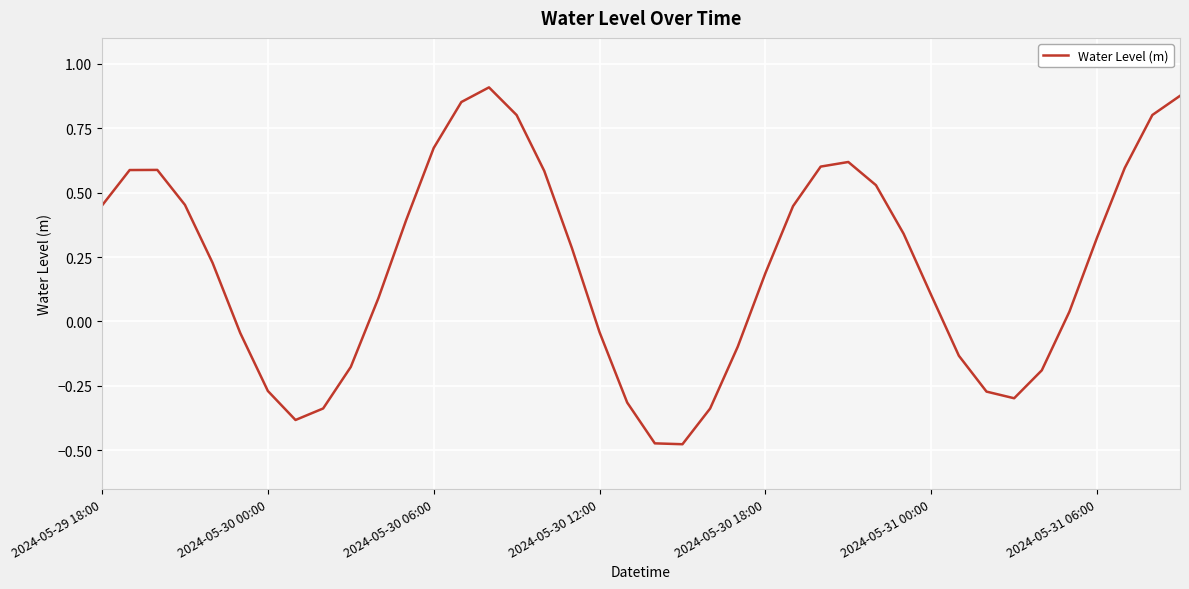

Is this an area chart (filled region under the line)?

No